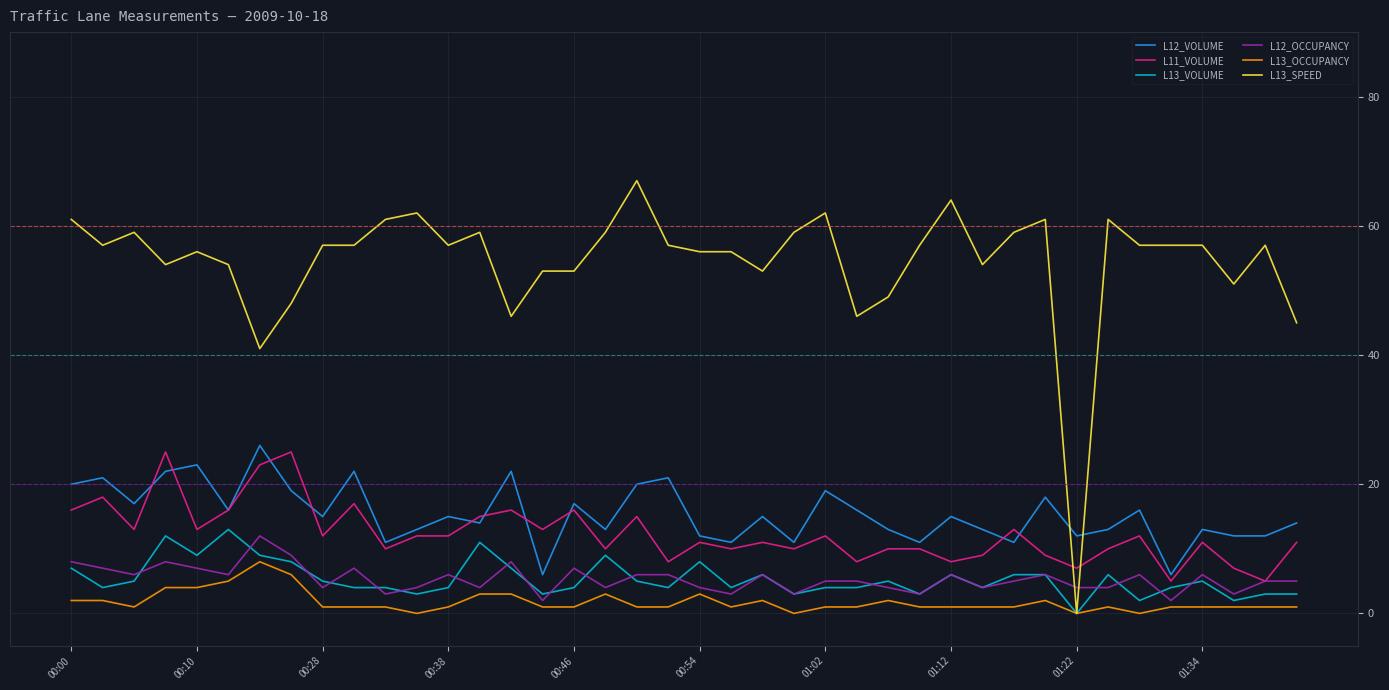

Which series has the largest total across all categories?

L13_SPEED